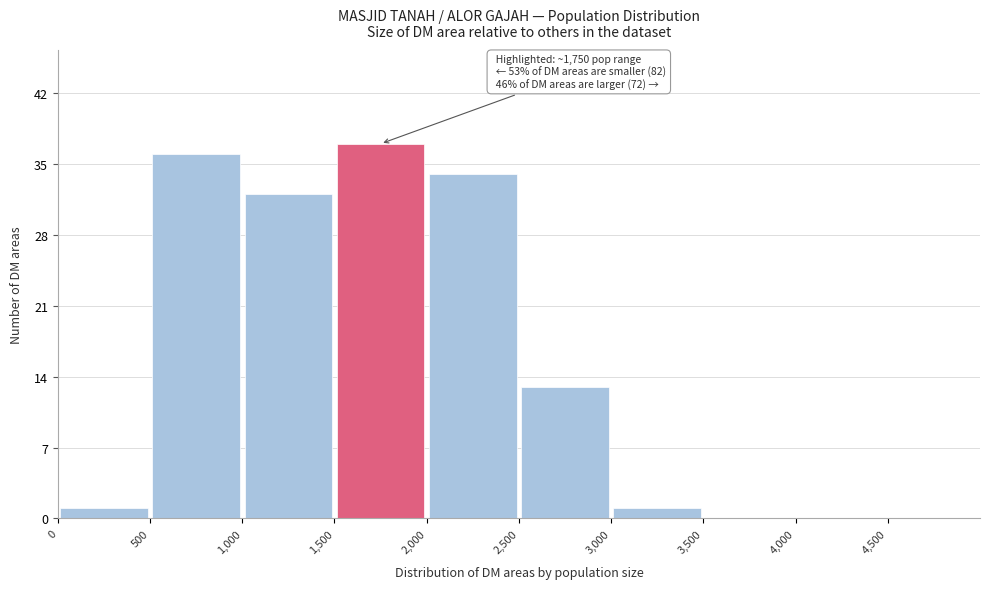

Which range on the x-axis has the tallest bar?

1500 to 2000